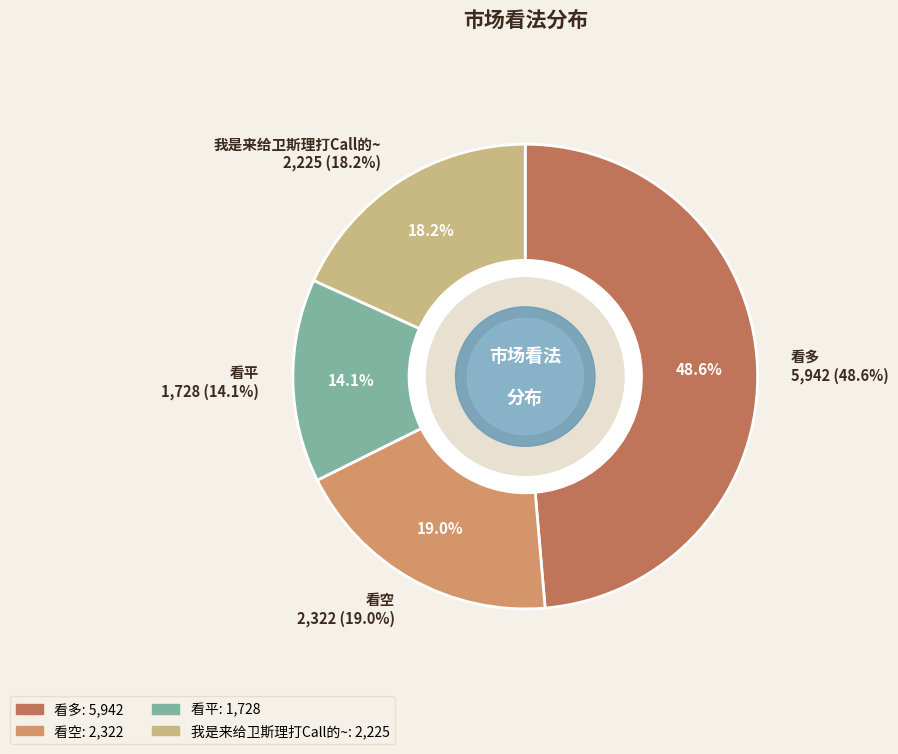

Which category has the biggest portion of the pie?

看多